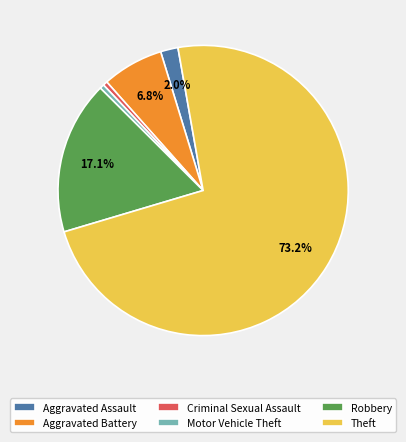

How many slices are in this pie chart?

6